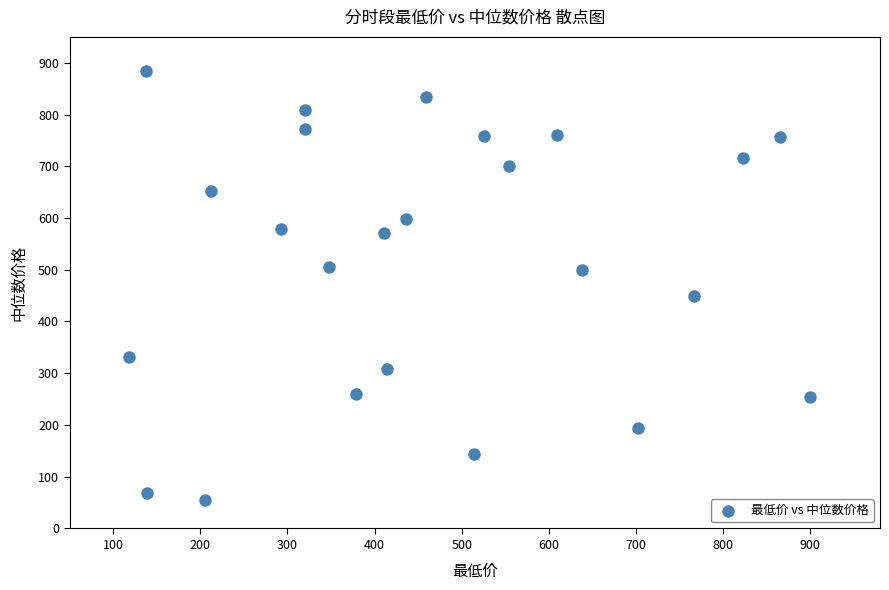

What Y value in the scatter plot is closest to 469?

448.8